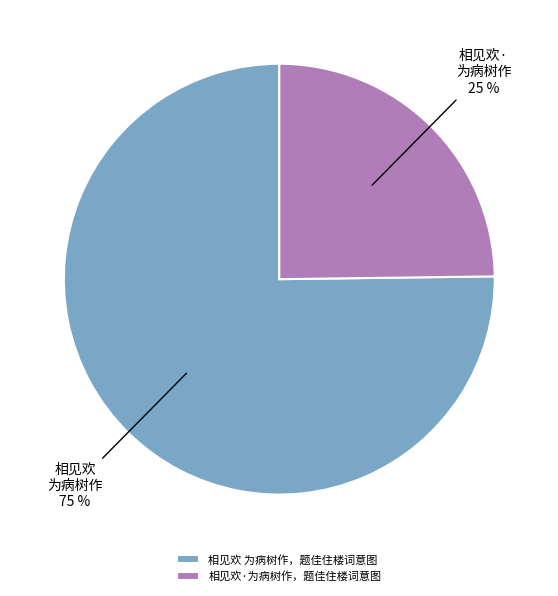

Combined, do 相见欢 为病树作，题佳住楼词意图 and 相见欢·为病树作，题佳住楼词意图 account for over 50%?

Yes